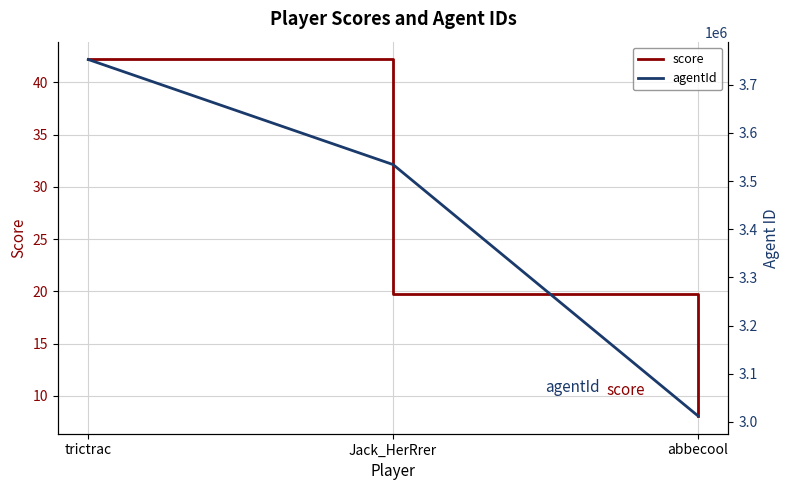

True or false: score has a value of 3.1 at abbecool.

False